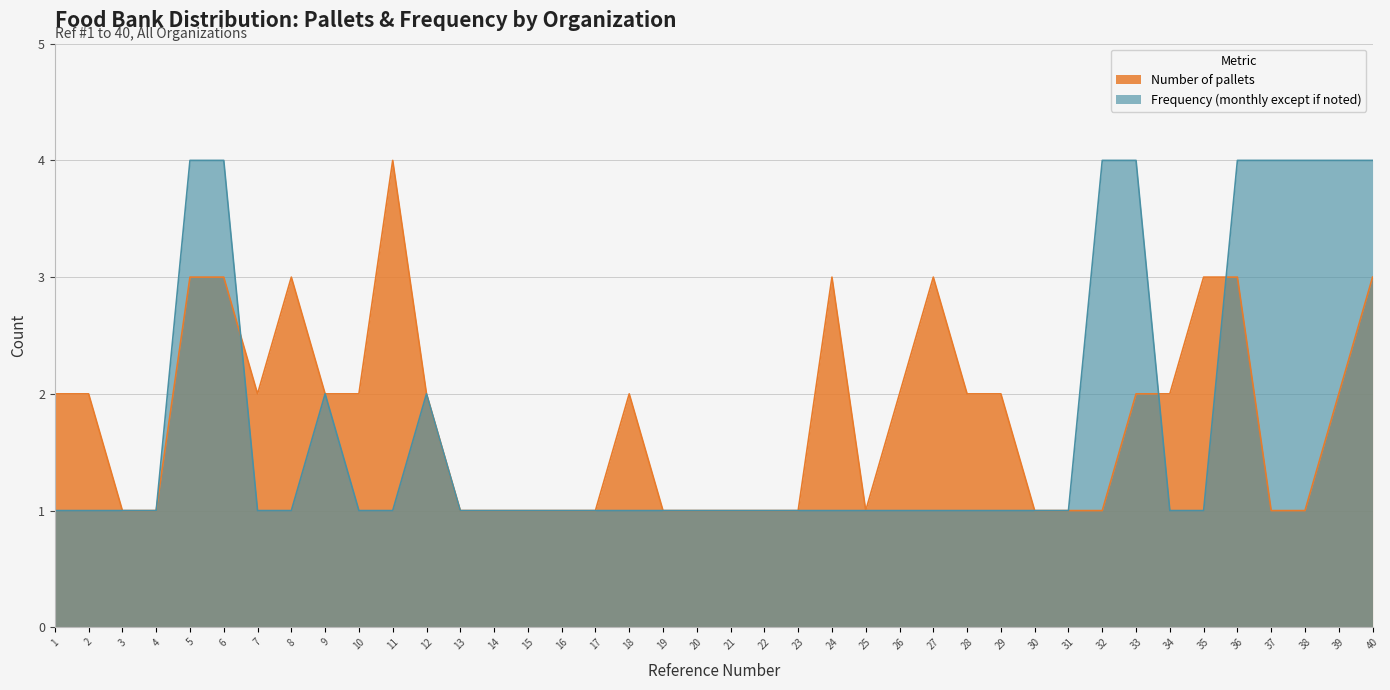

What is the minimum value shown in the chart?

1